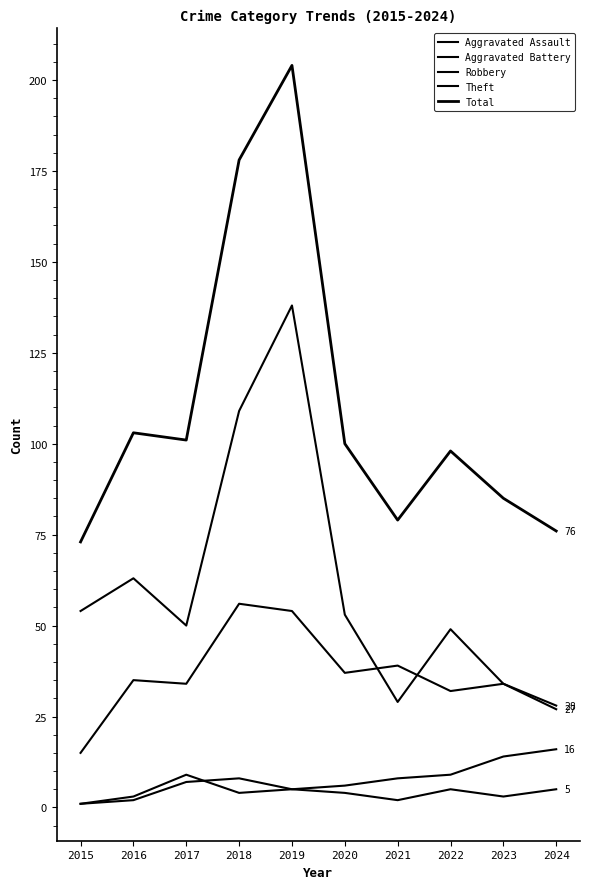

How many lines are shown in the chart?

5